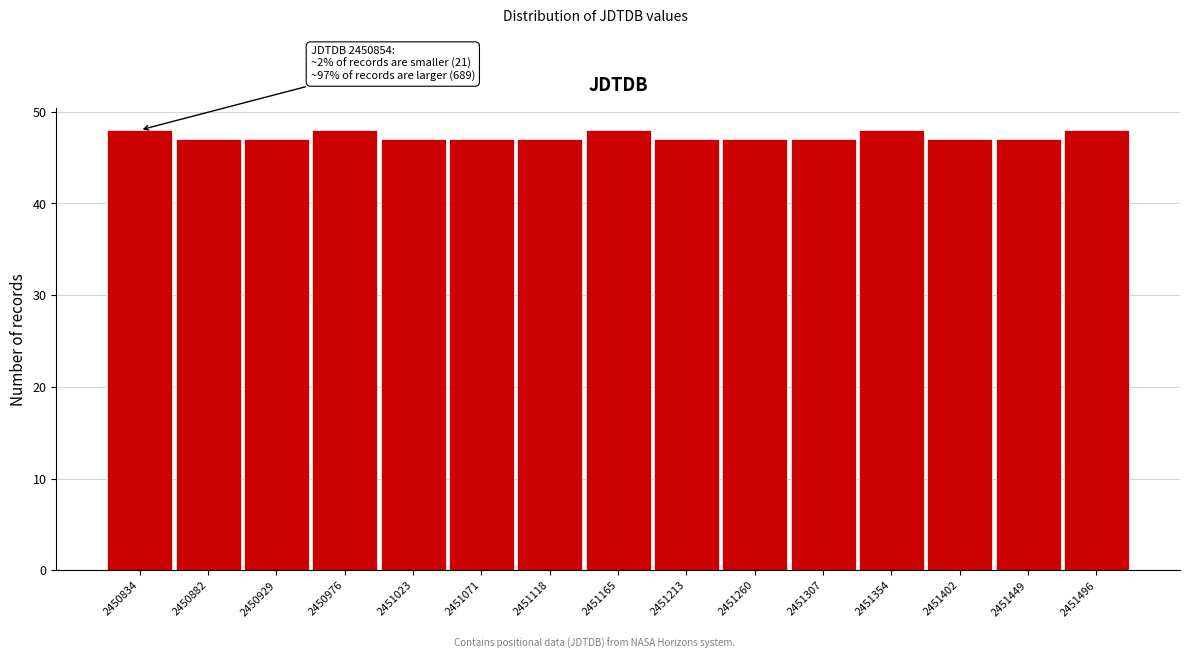

Reading left to right, transcribe all the data shown in this chart.

2450834=48	2450882=47	2450929=47	2450976=48	2451023=47	2451071=47	2451118=47	2451165=48	2451213=47	2451260=47	2451307=47	2451354=48	2451402=47	2451449=47	2451496=48